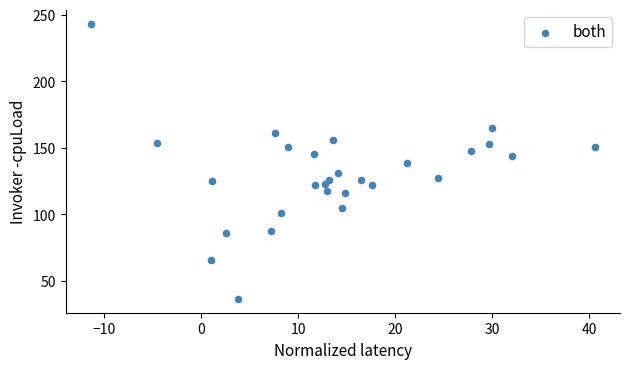

What is the range of X values (max minus min)?

52.0